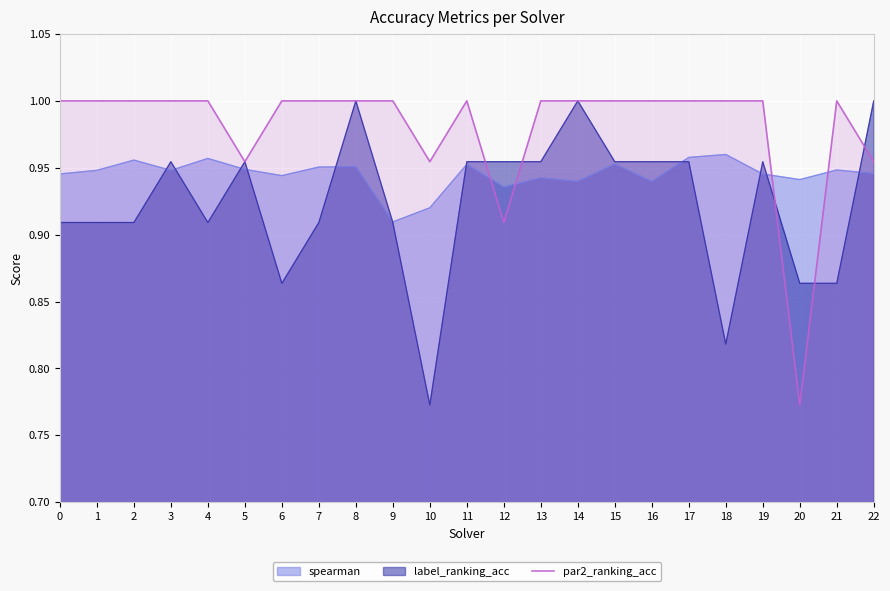

How many lines are shown in the chart?

3